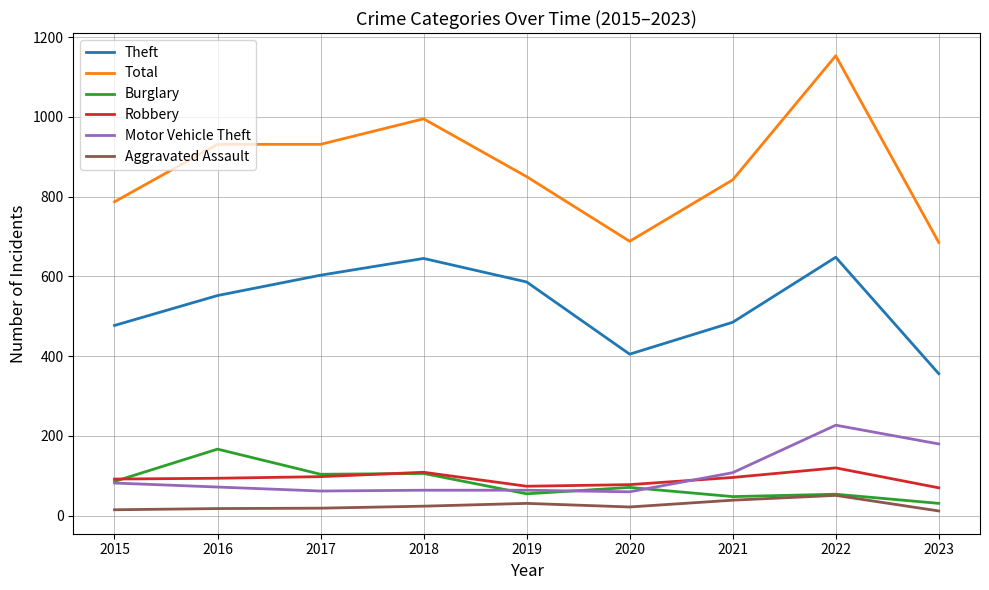

What is the smallest value displayed?

12